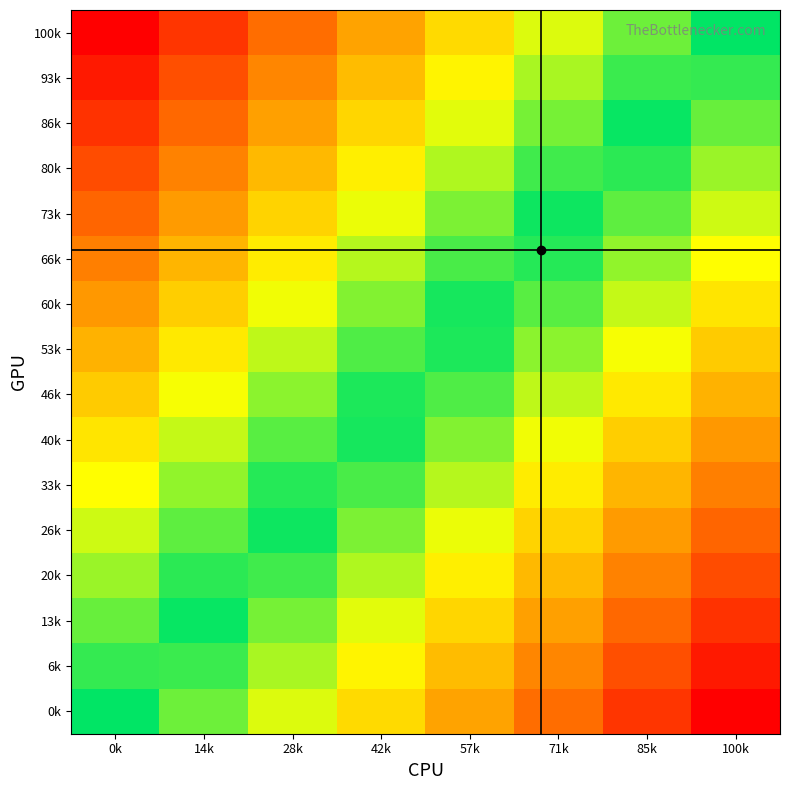

What is the total value across all series at 0k?

8.0